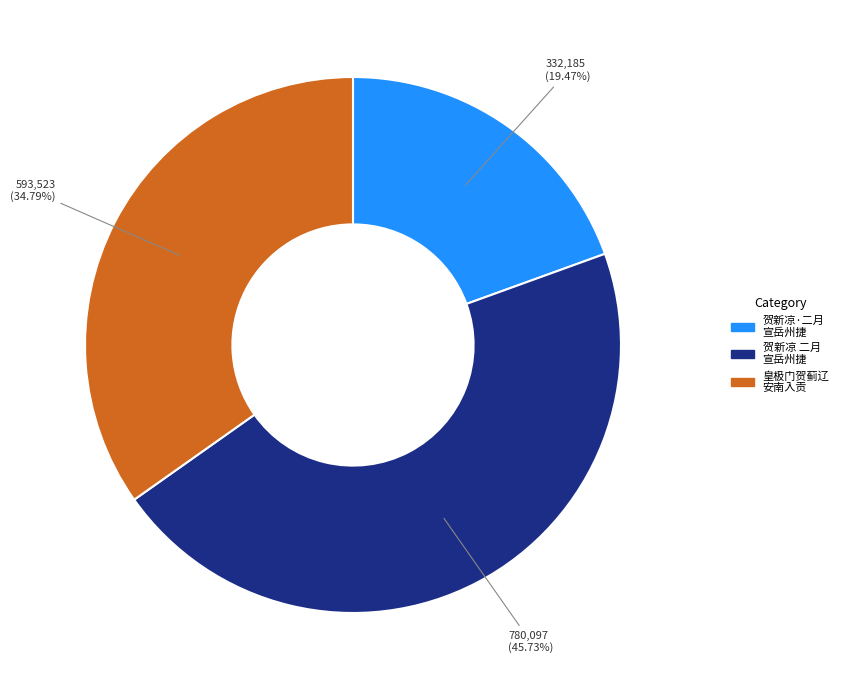

Is there a majority slice in this chart?

No